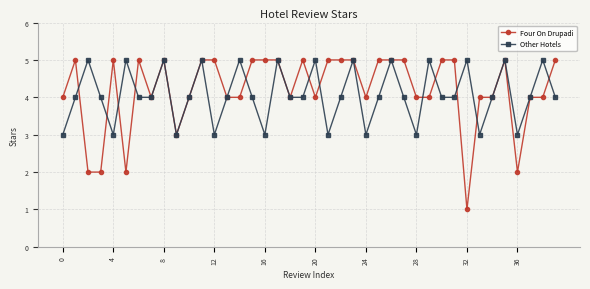

True or false: Other Hotels has more than 1 interior local peaks.

True